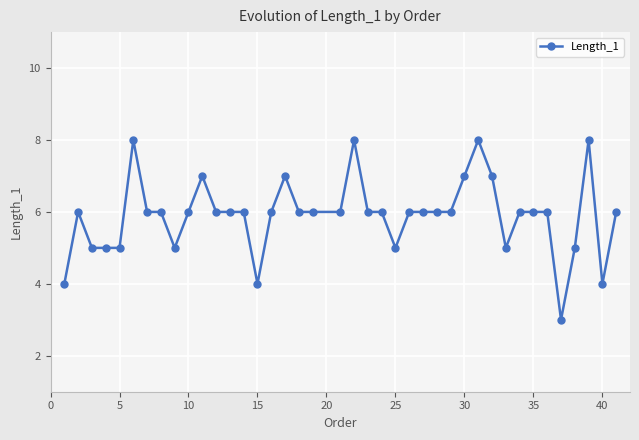

True or false: the data has more than 2 interior local peaks.

True